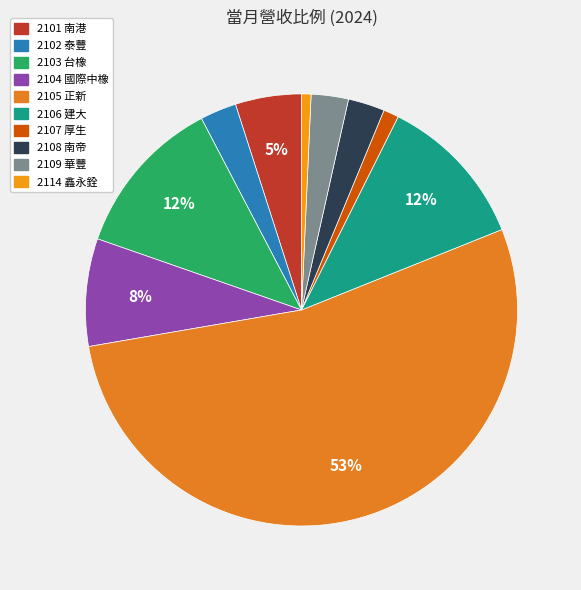

How much of the chart is everything except 2104 國際中橡?

91.9%